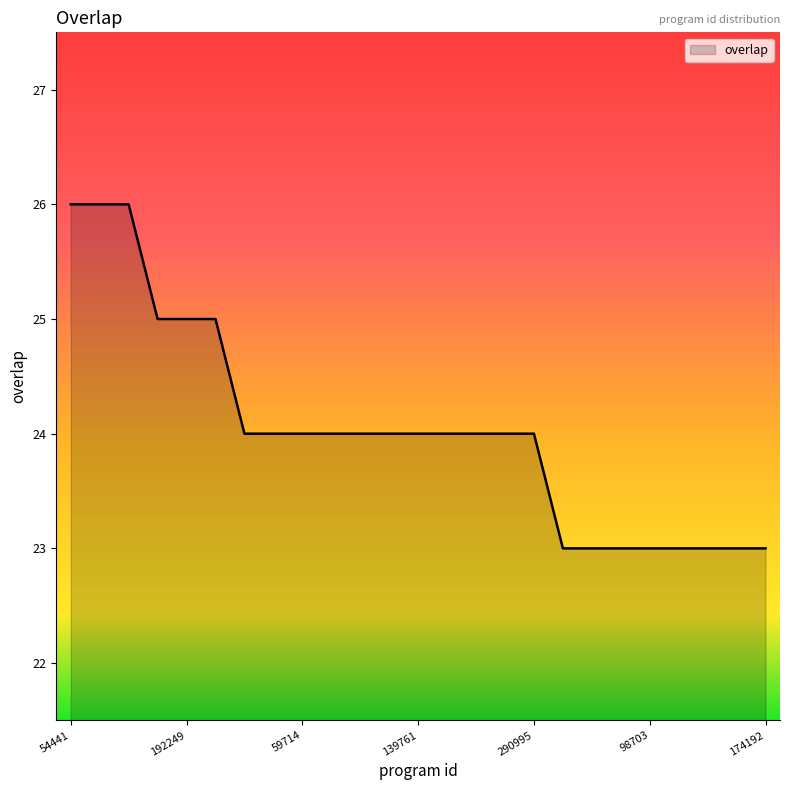

What is the difference between the maximum and minimum values?

3